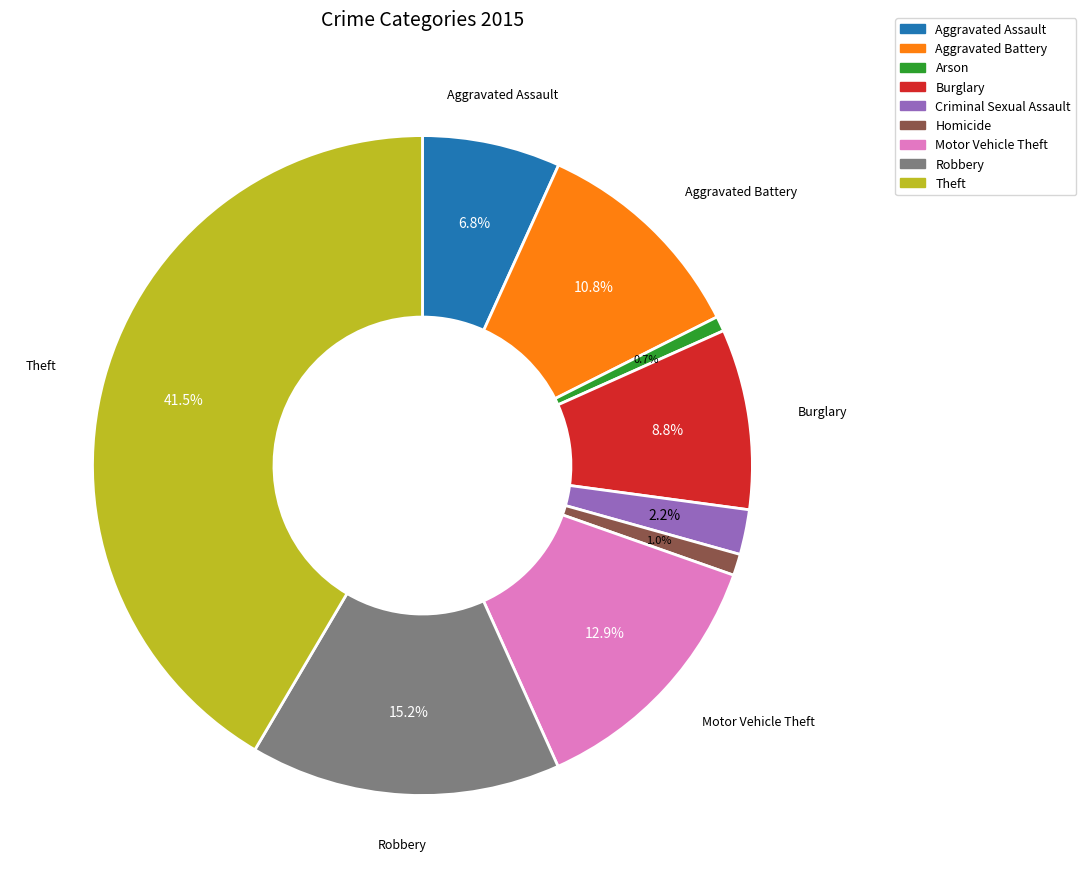

To the nearest percent, what is the difference between the largest and smallest slice percentages?

41%